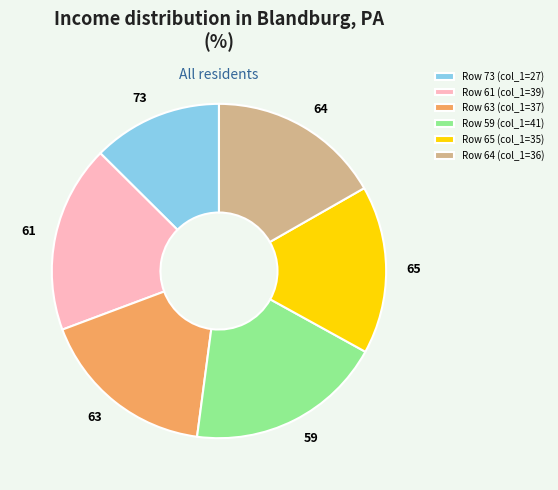

Does 65 account for over 50% of the chart?

No